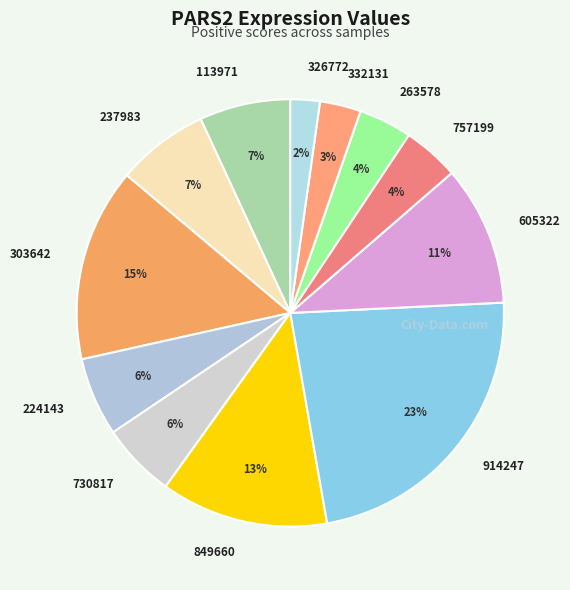

Which has a higher value, 237983 or 757199?

237983